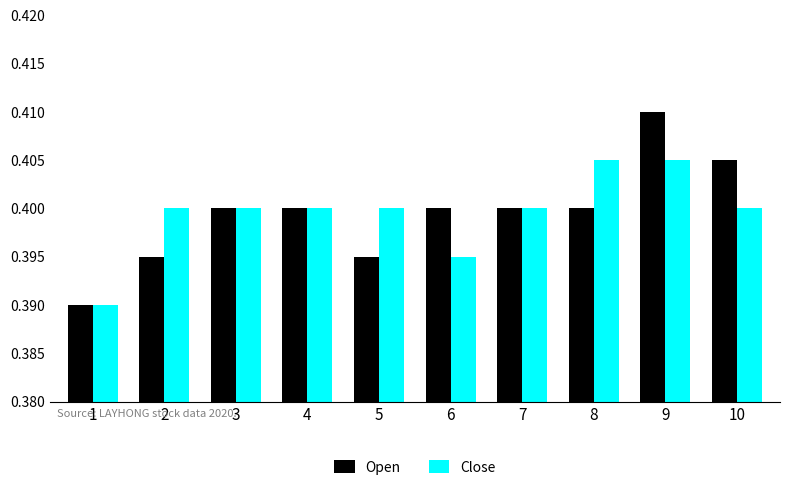

What is the sum of all Open values?

4.0